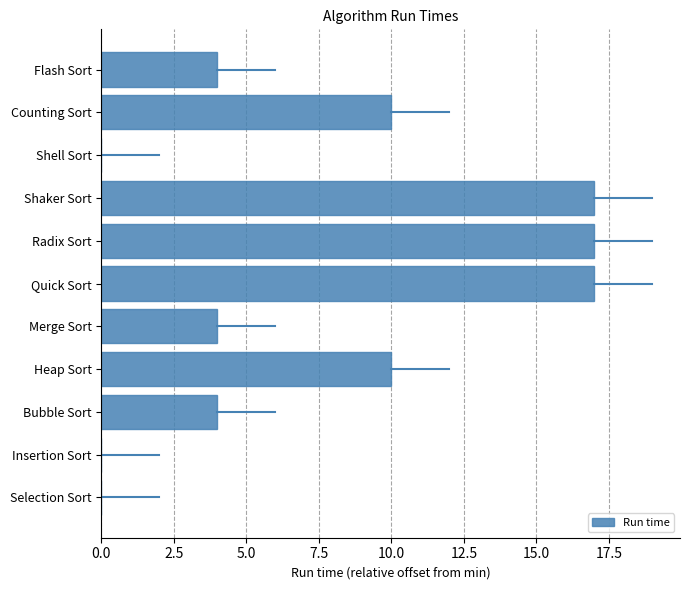

What is the greatest value displayed?

17